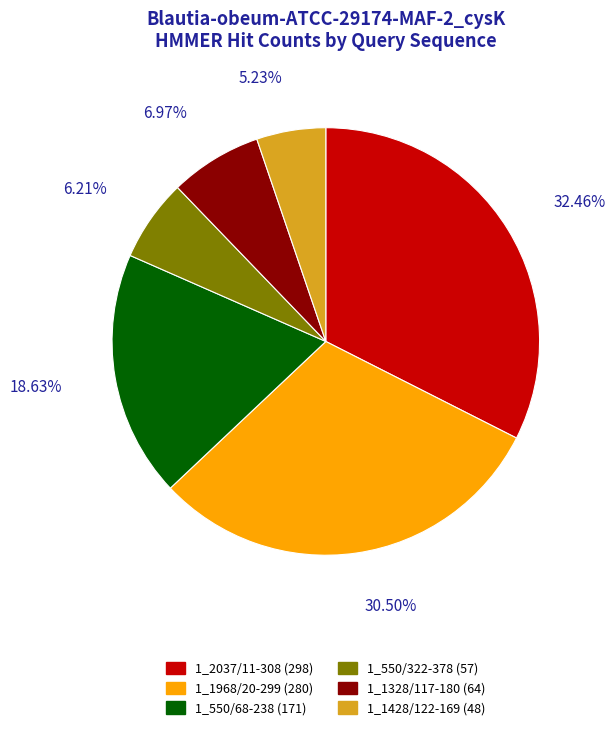

What is the ratio of the value at 1_1328/117-180 to the value at 1_550/322-378?

1.1